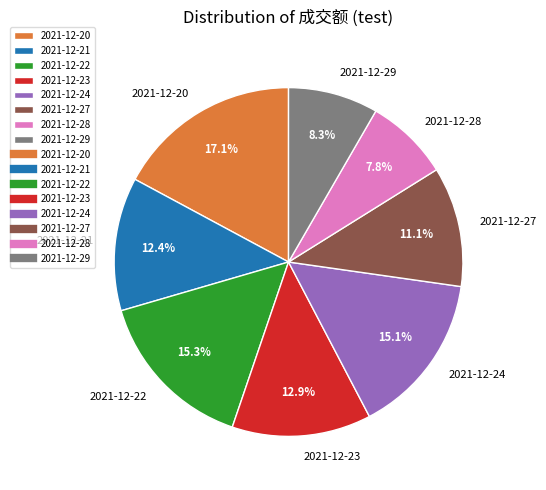

What percentage is the 2021-12-21 slice, to the nearest percent?

12%